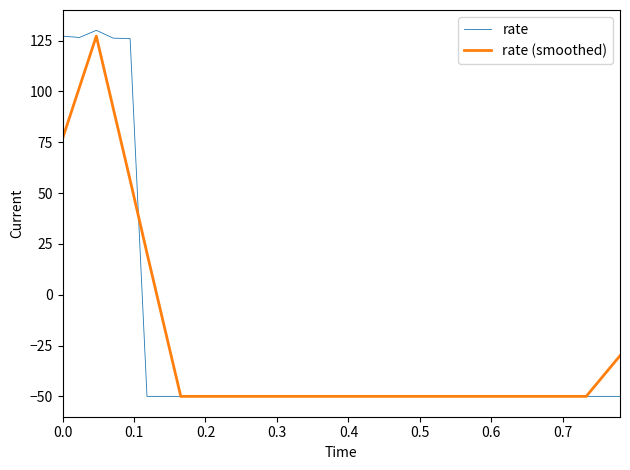

What is the lowest value of the rate (smoothed) series?

-50.0